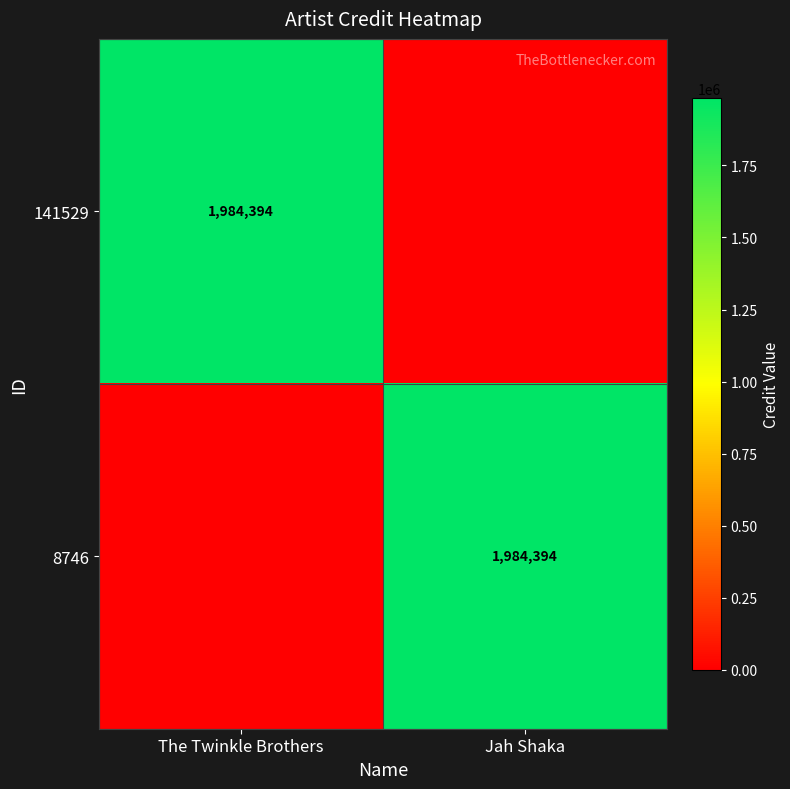

True or false: 141529 has a value of 1984394 at The Twinkle Brothers.

True